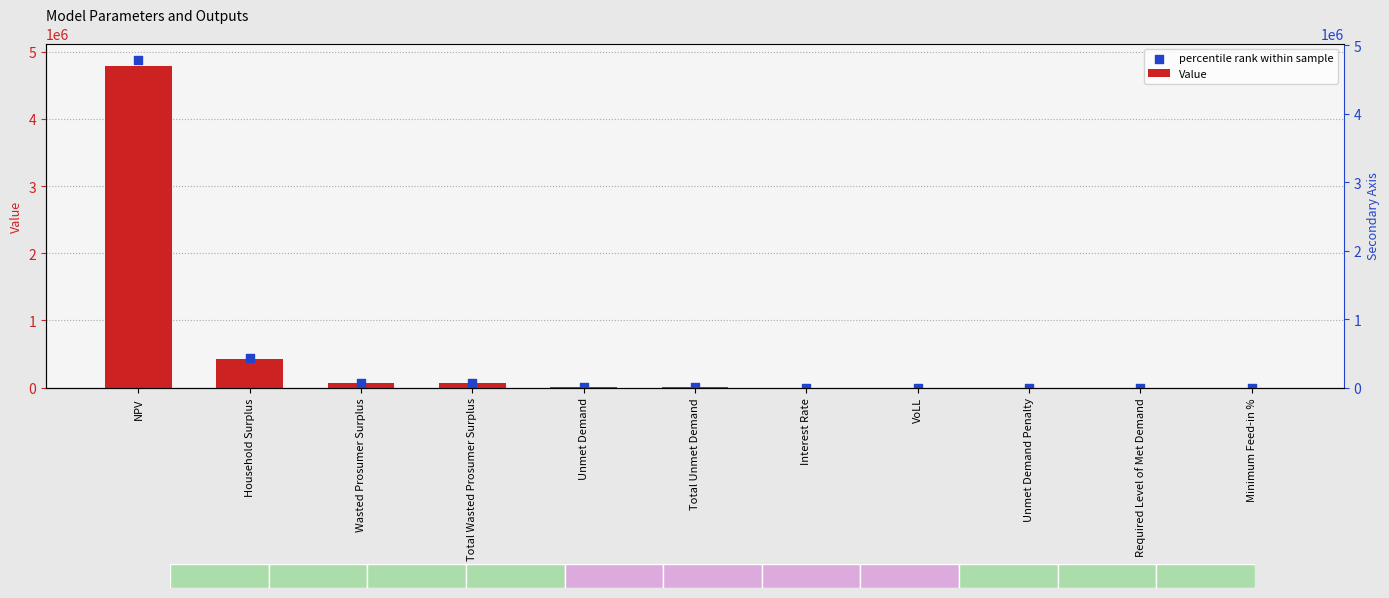

Which series contains the lowest Y value?

Value